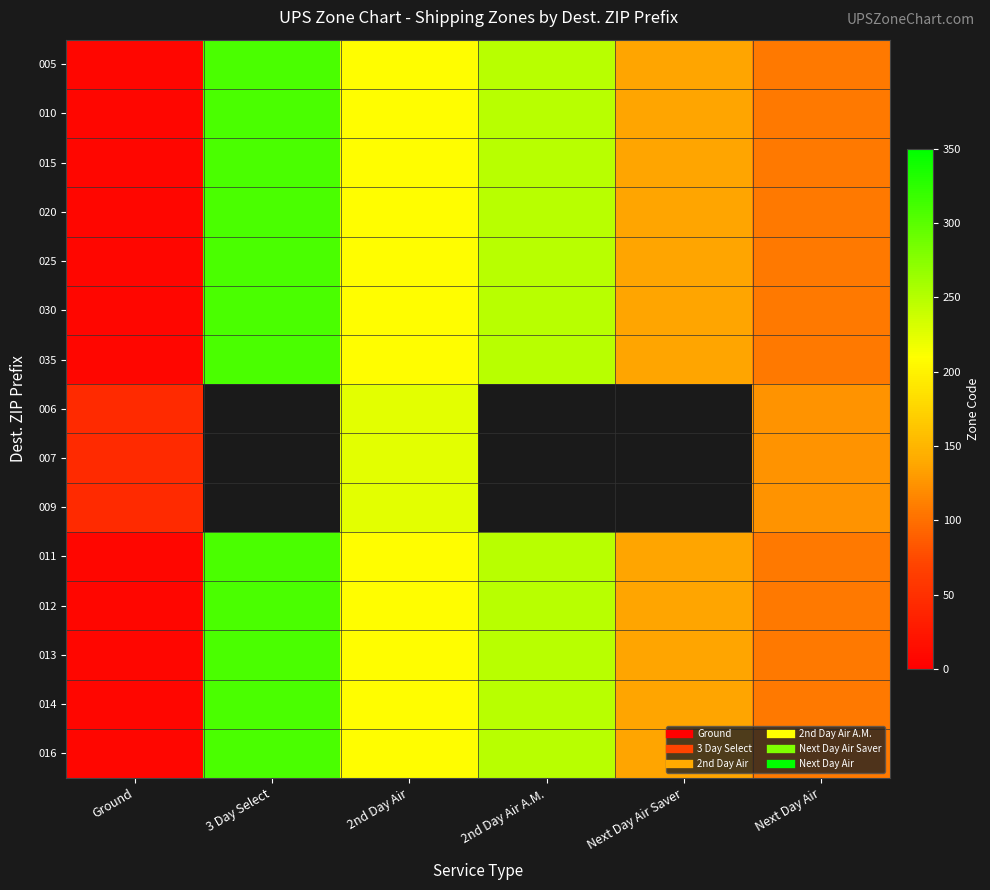

Rank the series by their maximum value, from lowest to highest.

006, 007, 009, 005, 010, 015, 020, 025, 030, 035, 011, 012, 013, 014, 016